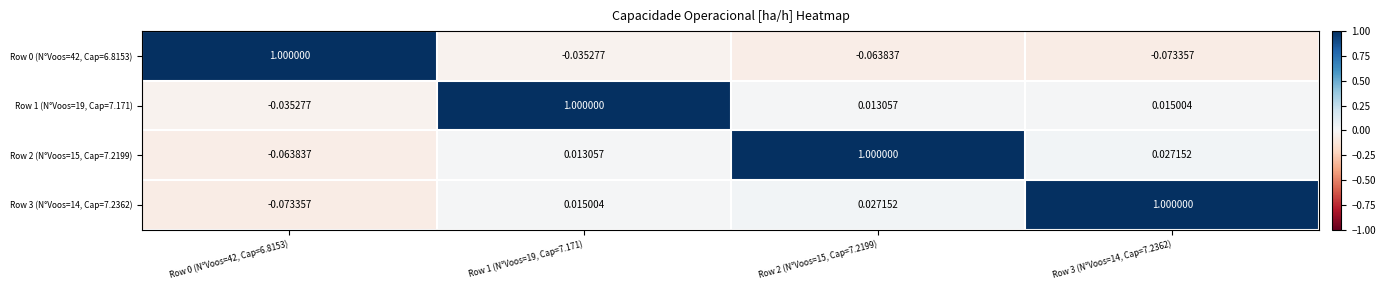

What is the spread (max minus min) of values at Row 1 (N°Voos=19, Cap=7.171)?

1.0